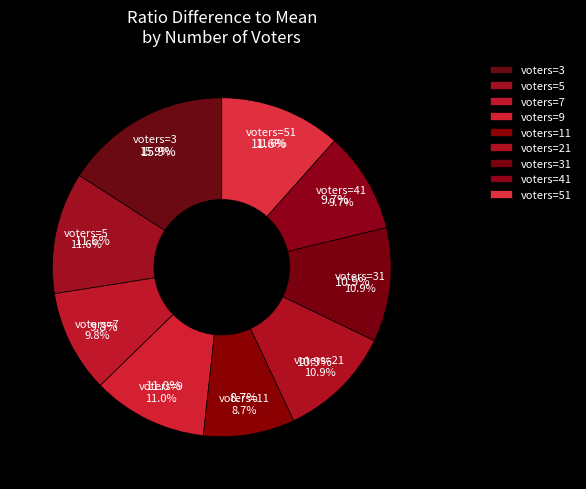

To the nearest percent, what is the difference between the largest and smallest slice percentages?

7%